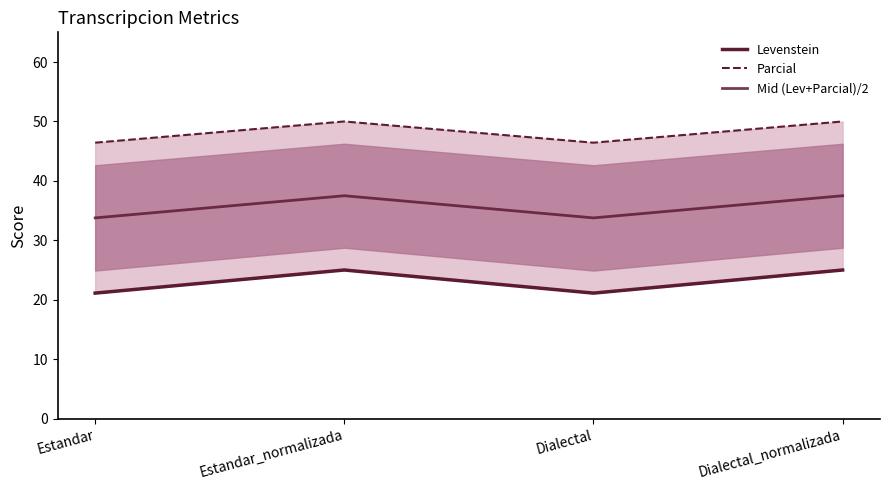

What is the label of the 4th point from the right?

Estandar